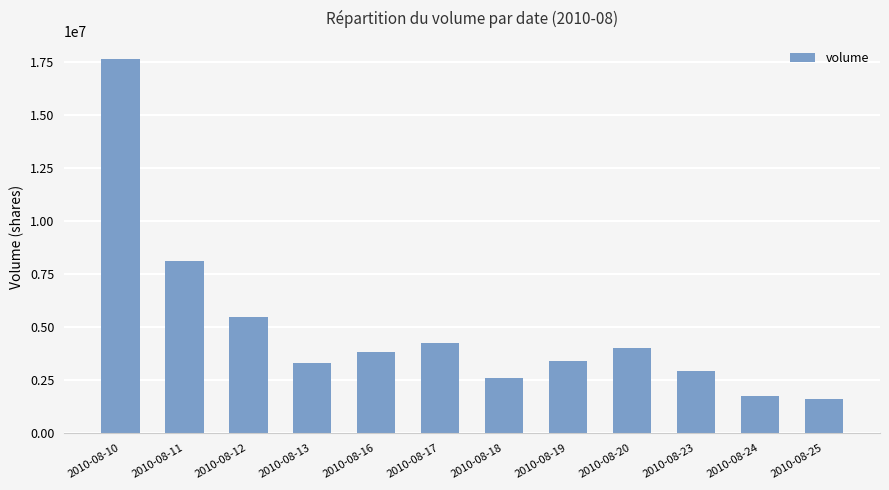

Are the bars grouped side by side (vs. stacked)?

No